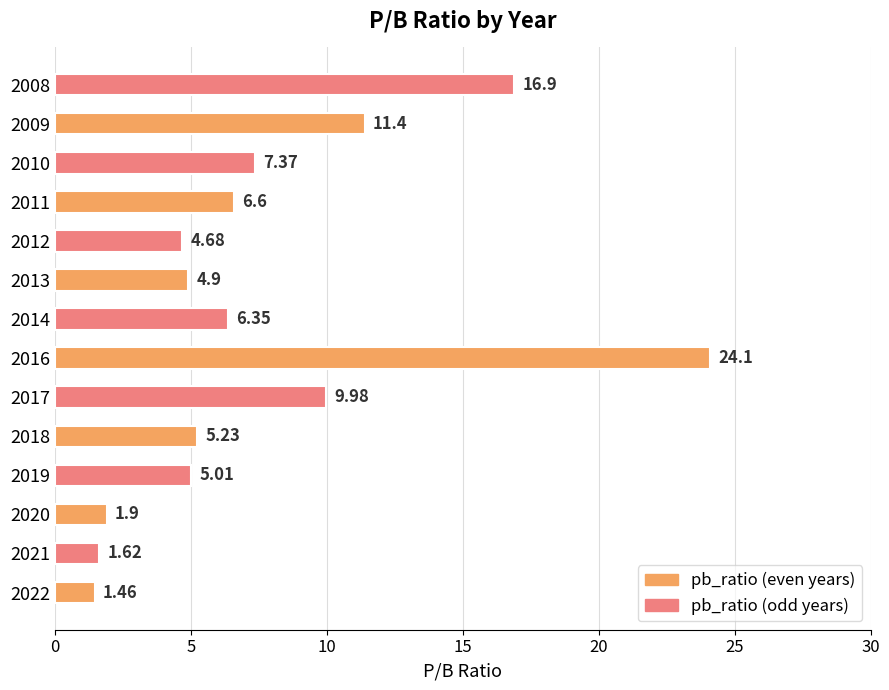

Rank the categories by value from highest to lowest.

2016, 2008, 2009, 2017, 2010, 2011, 2014, 2018, 2019, 2013, 2012, 2020, 2021, 2022